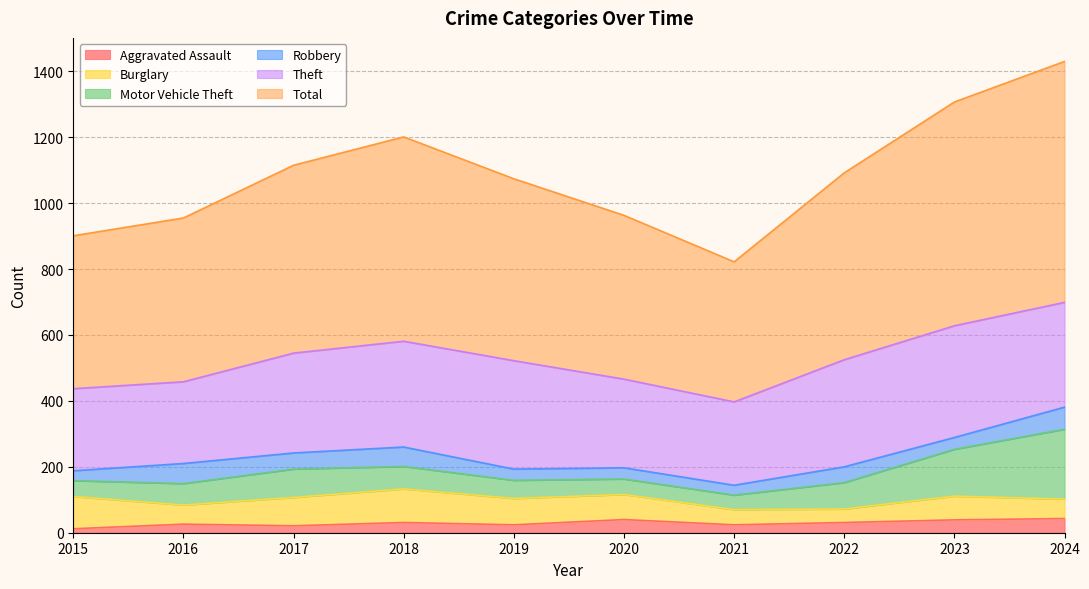

Read the Total value at 2022.

567